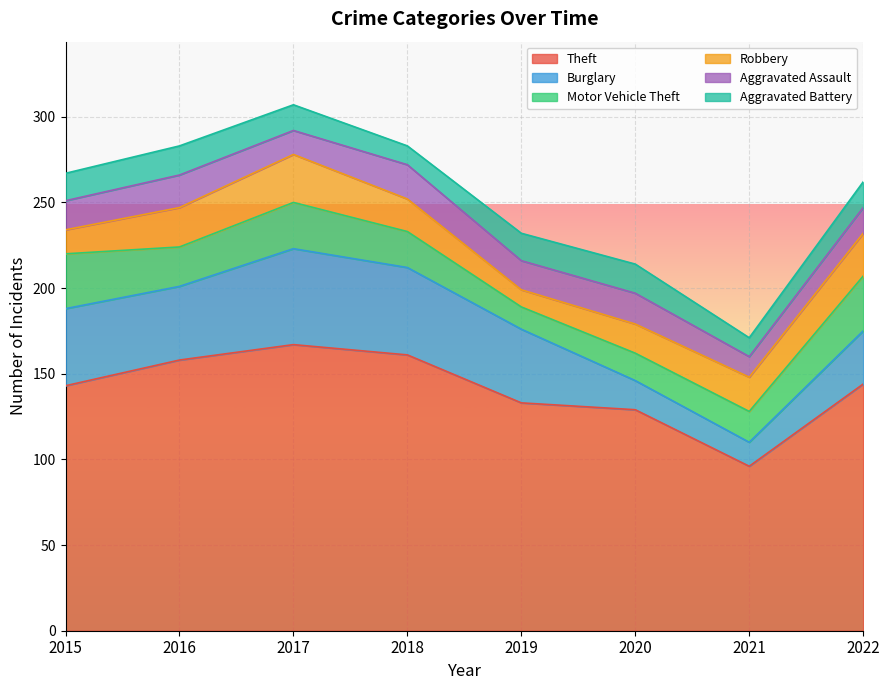

Reading left to right, what are all the values shown in this chart?

Theft: 143	158	167	161	133	129	96	144
Burglary: 45	43	56	51	43	17	14	31
Motor Vehicle Theft: 32	23	27	21	13	16	18	32
Robbery: 14	23	28	19	10	17	20	25
Aggravated Assault: 17	19	14	20	17	18	12	15
Aggravated Battery: 16	17	15	11	16	17	11	15